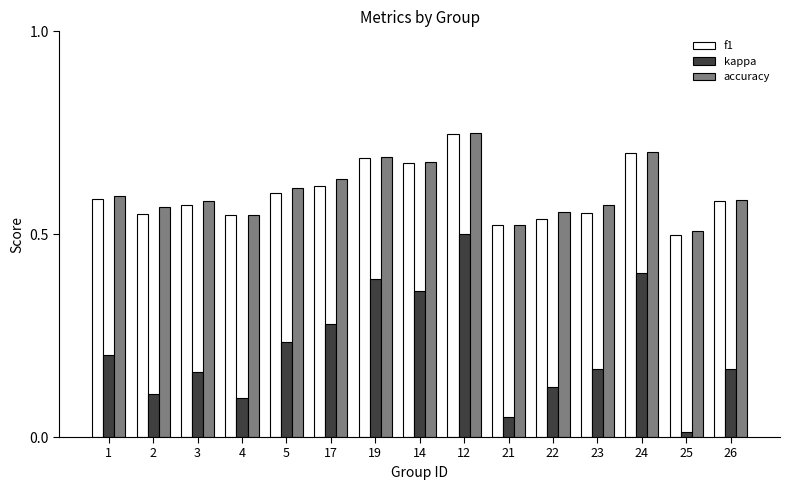

True or false: f1 has a value of 0.3 at 21.

False